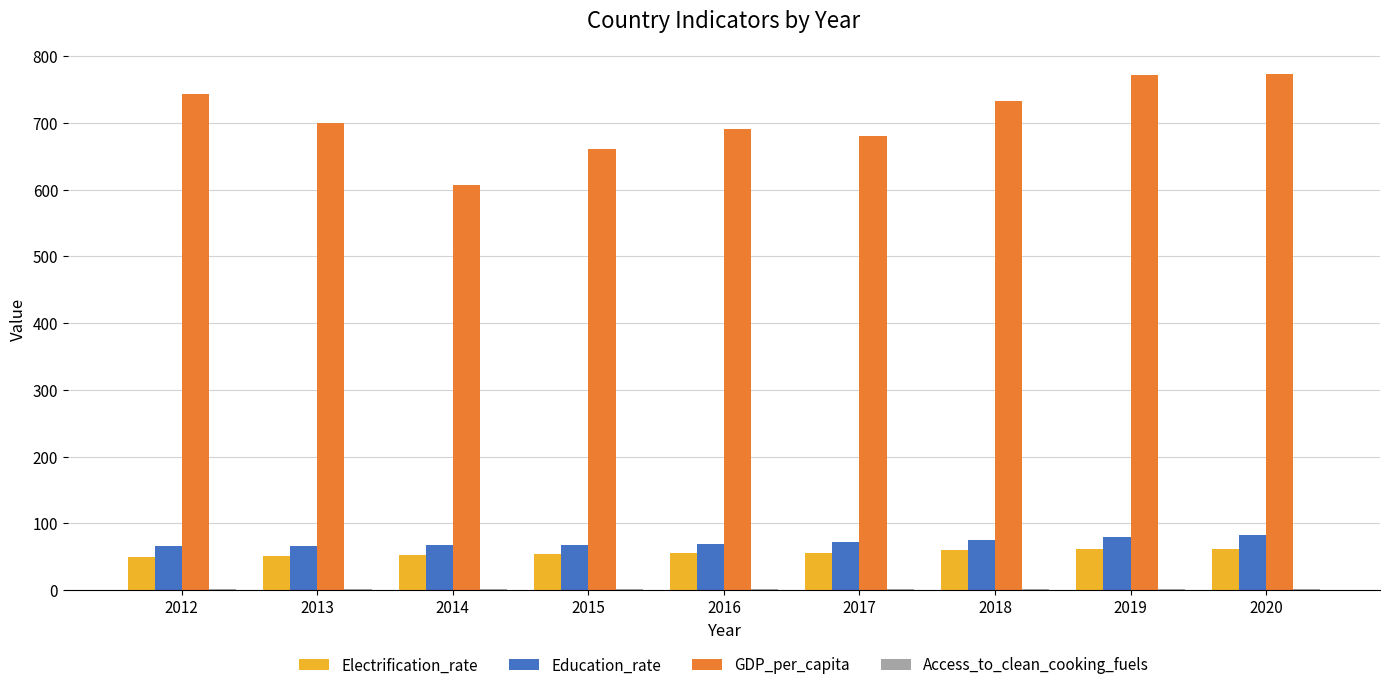

Is it true that Education_rate equals 66.4 at 2013?

True